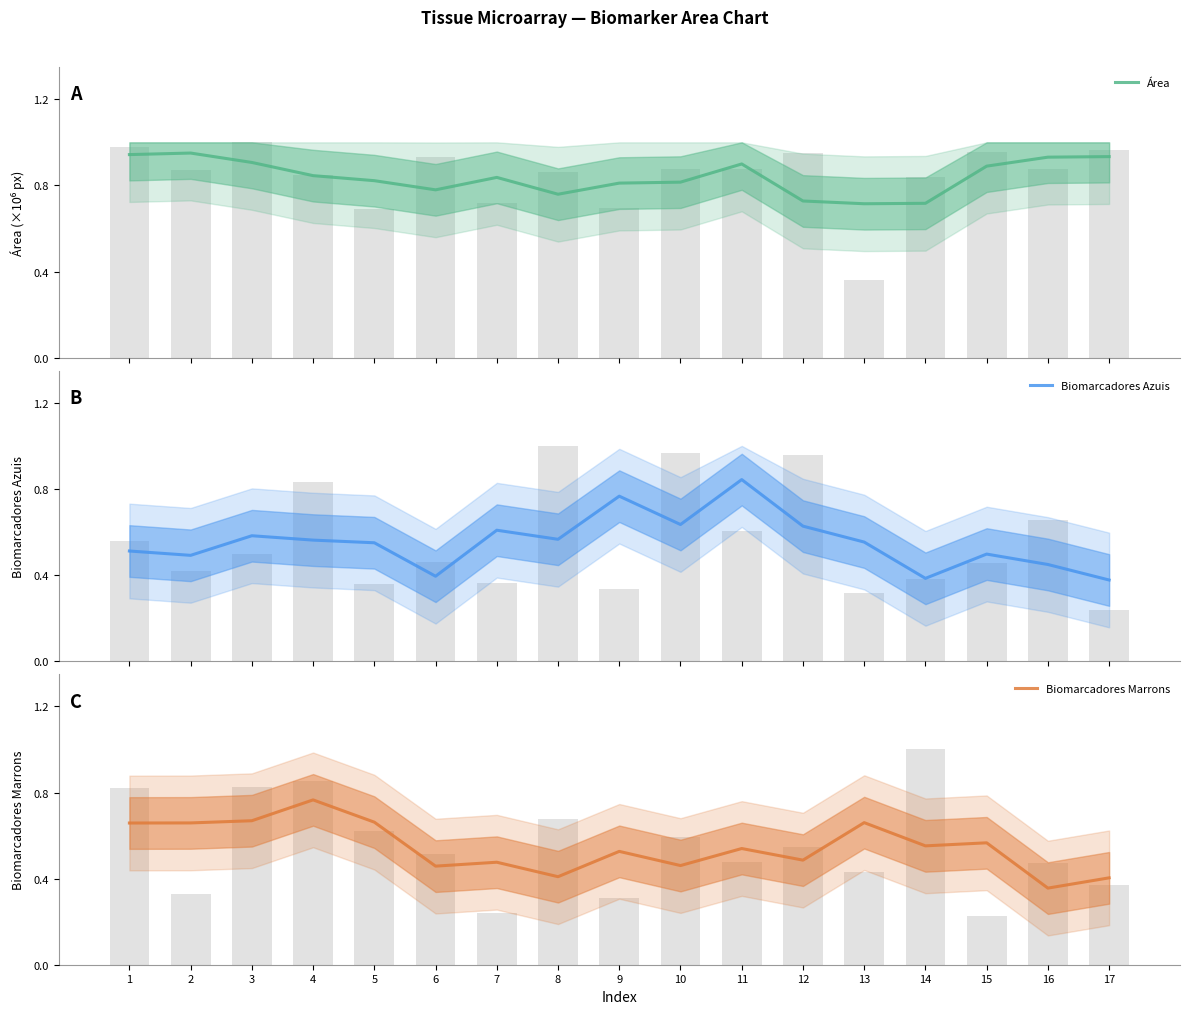

What is the value of the Área bar at the 1st from the left?

0.9